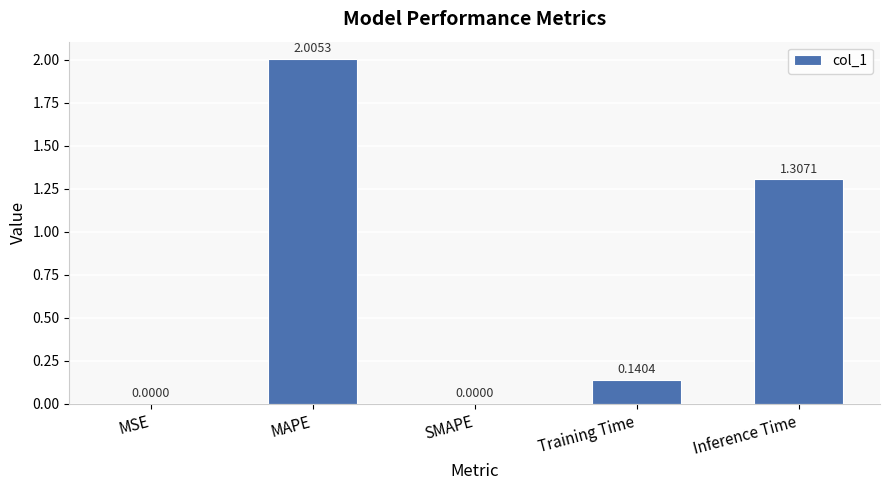

What is the sum of all values?

3.5